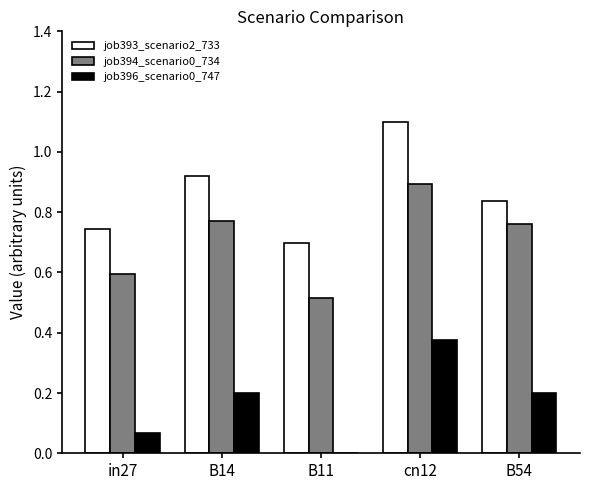

At which category does the chart reach its peak across all series?

cn12